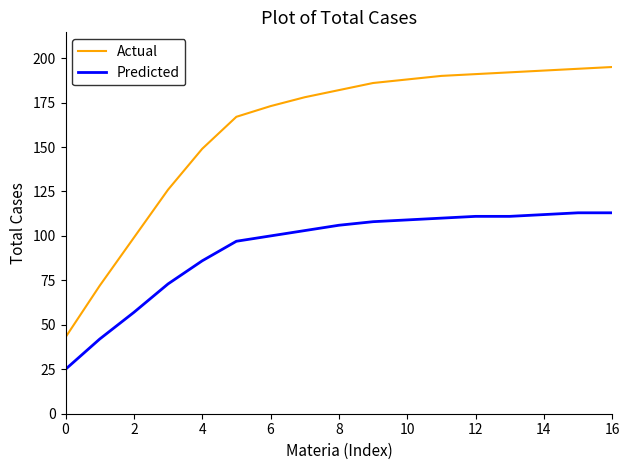

True or false: Predicted and Actual cross at least once.

False